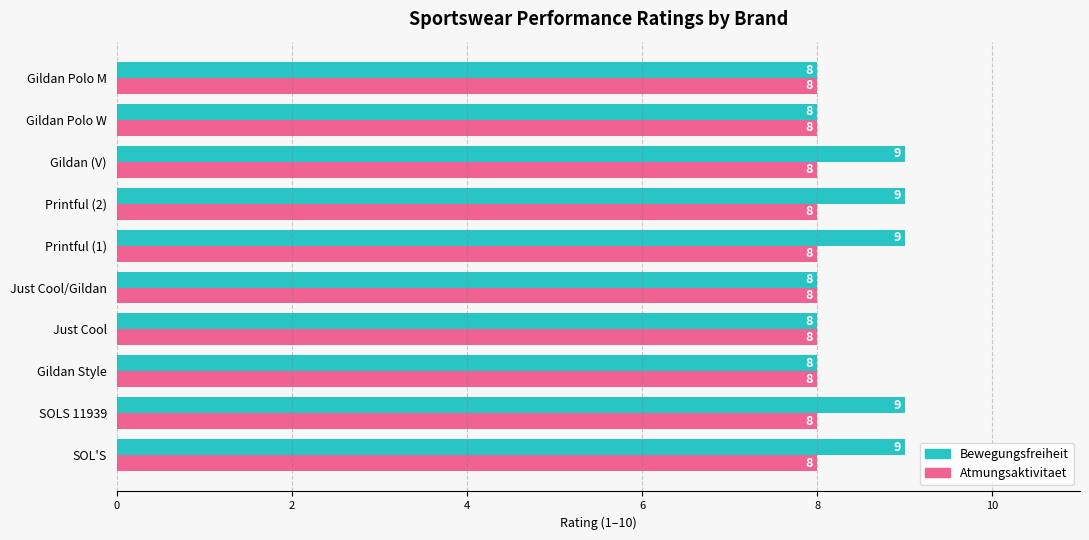

What is the sum of the Atmungsaktivitaet values at Just Cool and Gildan (V)?

16